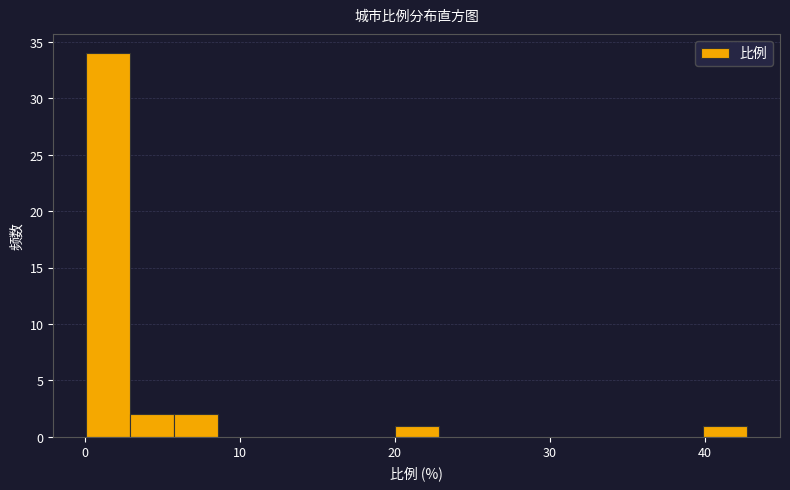

Read against the x-axis, roughly where is the centre of the tallest bar?

1